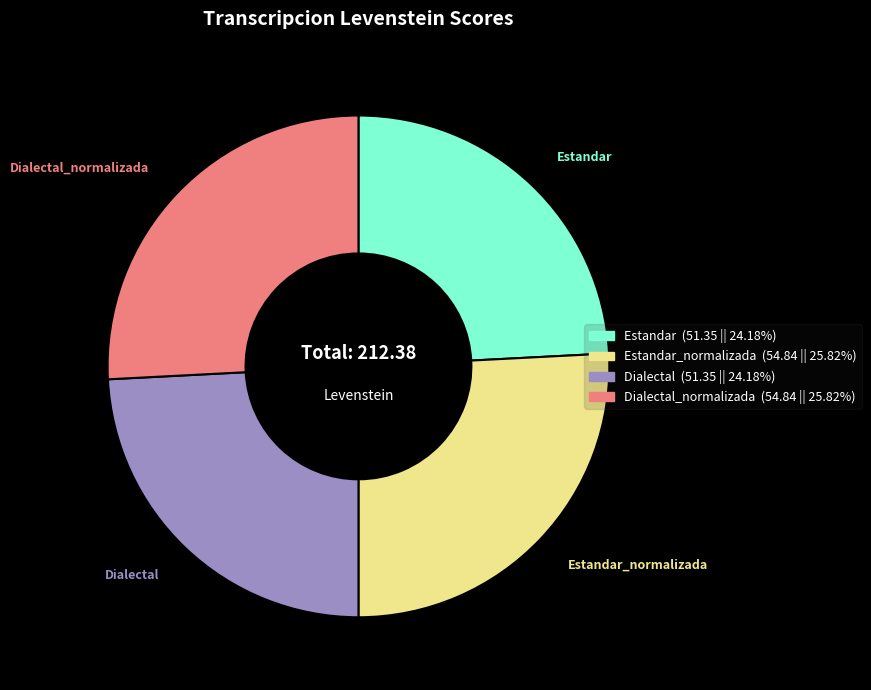

Does any single category account for the majority?

No